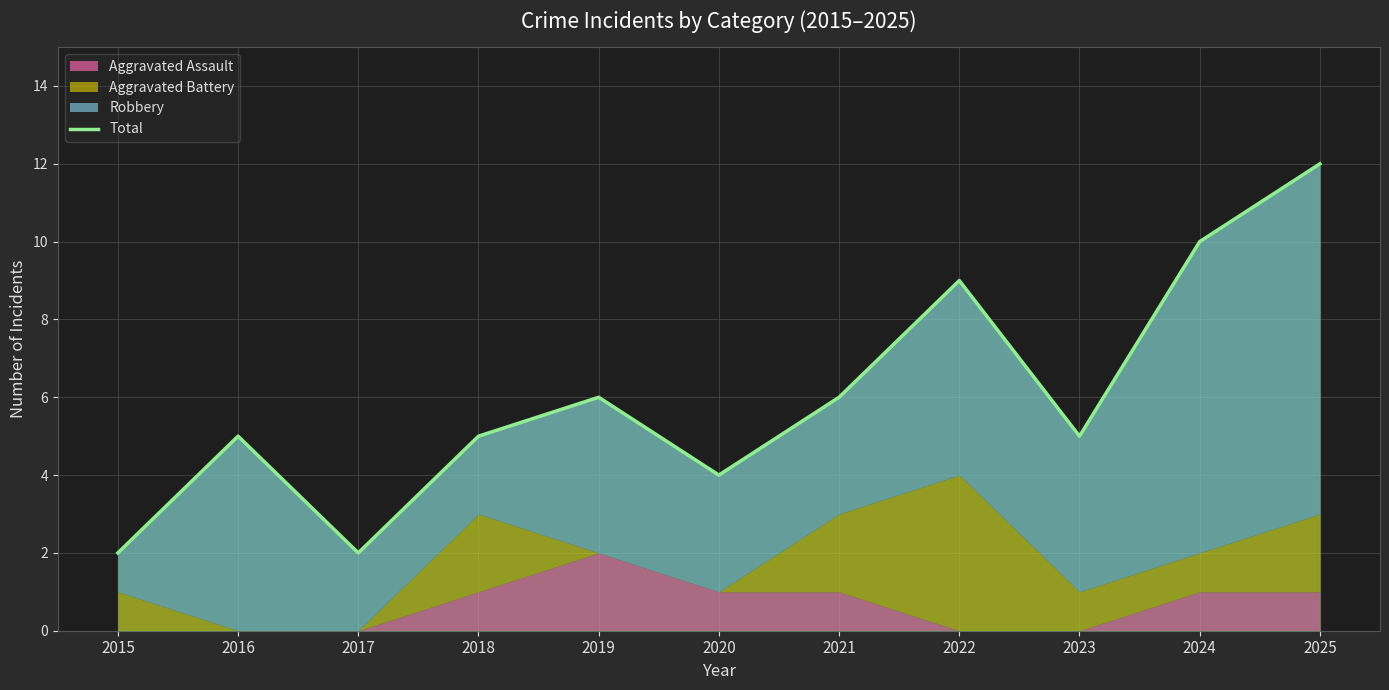

Count the number of categories in the chart.

11